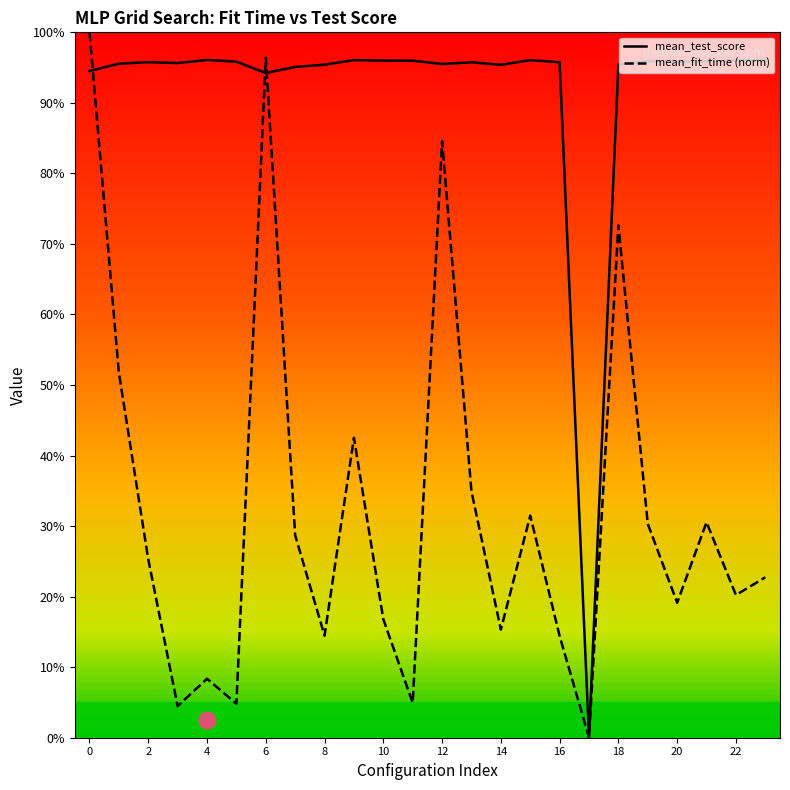

True or false: mean_fit_time (norm) has more than 0 points higher than both neighbors.

True